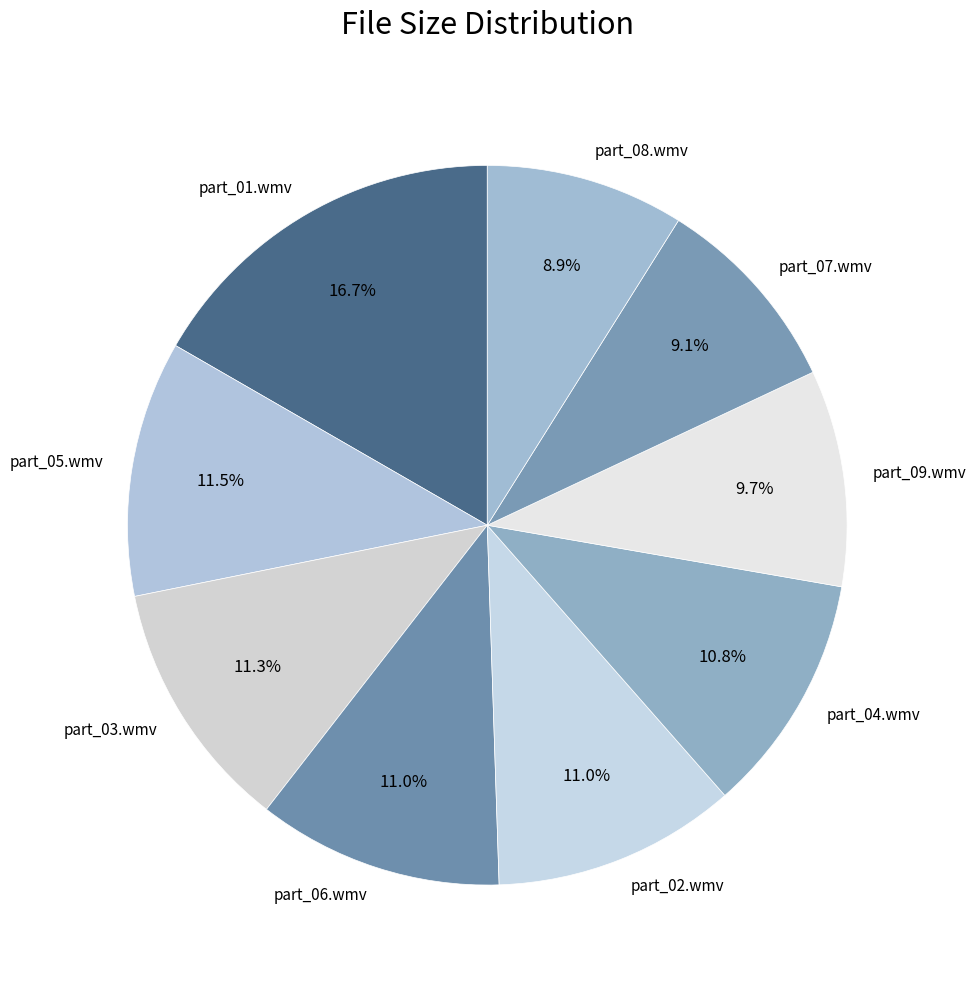

How many slices are in this pie chart?

9